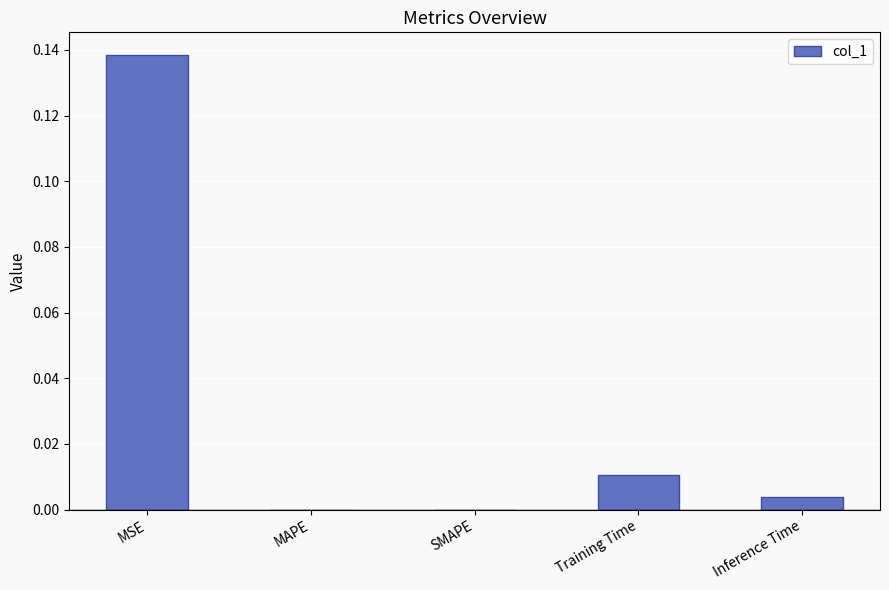

The value at SMAPE is 0.0. True or false?

True